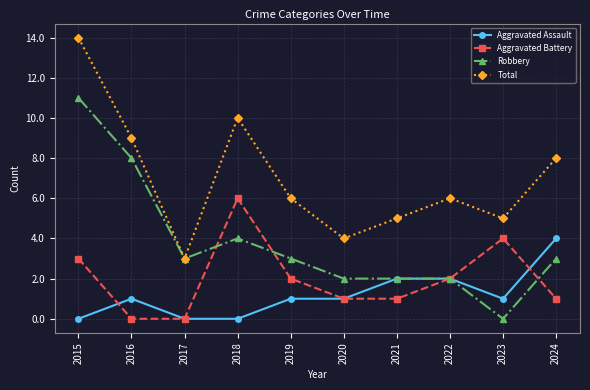

Does the chart display data point markers on the line(s)?

Yes